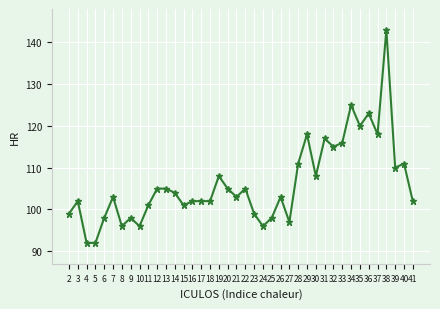

What is the minimum value shown in the chart?

92